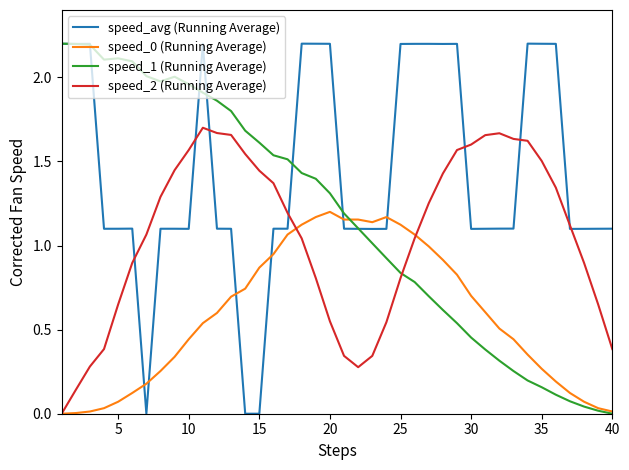

True or false: speed_avg (Running Average) has more than 1 interior local peaks.

True